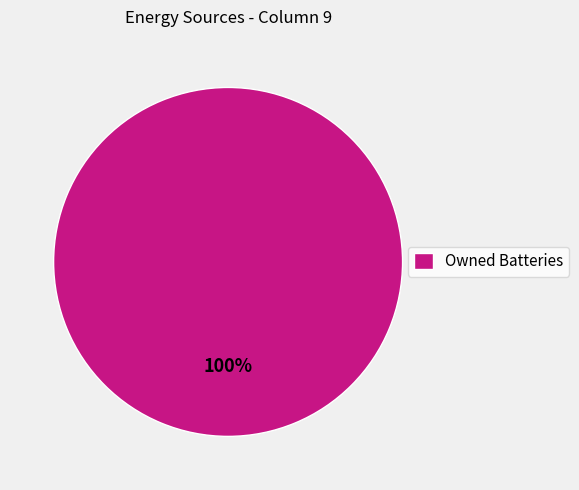

To the nearest percent, what percentage of the pie is Owned Batteries?

100%